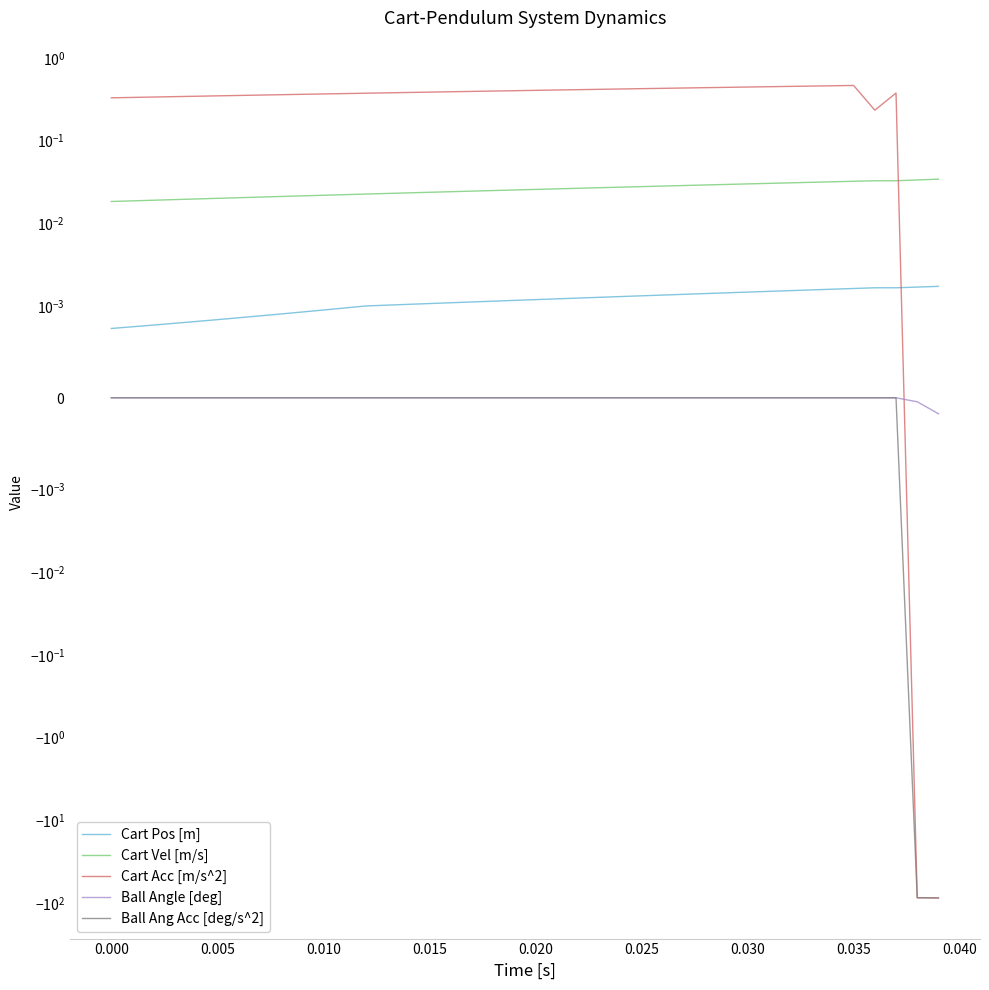

Reading left to right, extract all data points from this chart.

Cart Pos [m]: 0.0	0.0	0.0	0.0	0.0	0.0	0.0	0.0	0.0	0.0	0.0	0.0	0.0	0.0	0.0	0.0	0.0	0.0	0.0	0.0	0.0	0.0	0.0	0.0	0.0	0.0	0.0	0.0	0.0	0.0	0.0	0.0	0.0	0.0	0.0	0.0	0.0	0.0	0.0	0.0
Cart Vel [m/s]: 0.0	0.0	0.0	0.0	0.0	0.0	0.0	0.0	0.0	0.0	0.0	0.0	0.0	0.0	0.0	0.0	0.0	0.0	0.0	0.0	0.0	0.0	0.0	0.0	0.0	0.0	0.0	0.0	0.0	0.0	0.0	0.0	0.0	0.0	0.0	0.0	0.0	0.0	0.0	0.0
Cart Acc [m/s^2]: 0.3	0.3	0.3	0.3	0.3	0.3	0.4	0.4	0.4	0.4	0.4	0.4	0.4	0.4	0.4	0.4	0.4	0.4	0.4	0.4	0.4	0.4	0.4	0.4	0.4	0.4	0.4	0.4	0.4	0.4	0.4	0.5	0.5	0.5	0.5	0.5	0.2	0.4	-86.9	-87.5
Ball Angle [deg]: 0.0	0.0	0.0	0.0	0.0	0.0	0.0	0.0	0.0	0.0	0.0	0.0	0.0	0.0	0.0	0.0	0.0	0.0	0.0	0.0	0.0	0.0	0.0	0.0	0.0	0.0	0.0	0.0	0.0	0.0	0.0	0.0	0.0	0.0	0.0	0.0	0.0	0.0	-0.0	-0.0
Ball Ang Acc [deg/s^2]: 0.0	0.0	0.0	0.0	0.0	0.0	0.0	0.0	0.0	0.0	0.0	0.0	0.0	0.0	0.0	0.0	0.0	0.0	0.0	0.0	0.0	0.0	0.0	0.0	0.0	0.0	0.0	0.0	0.0	0.0	0.0	0.0	0.0	0.0	0.0	0.0	0.0	0.0	-86.9	-87.5